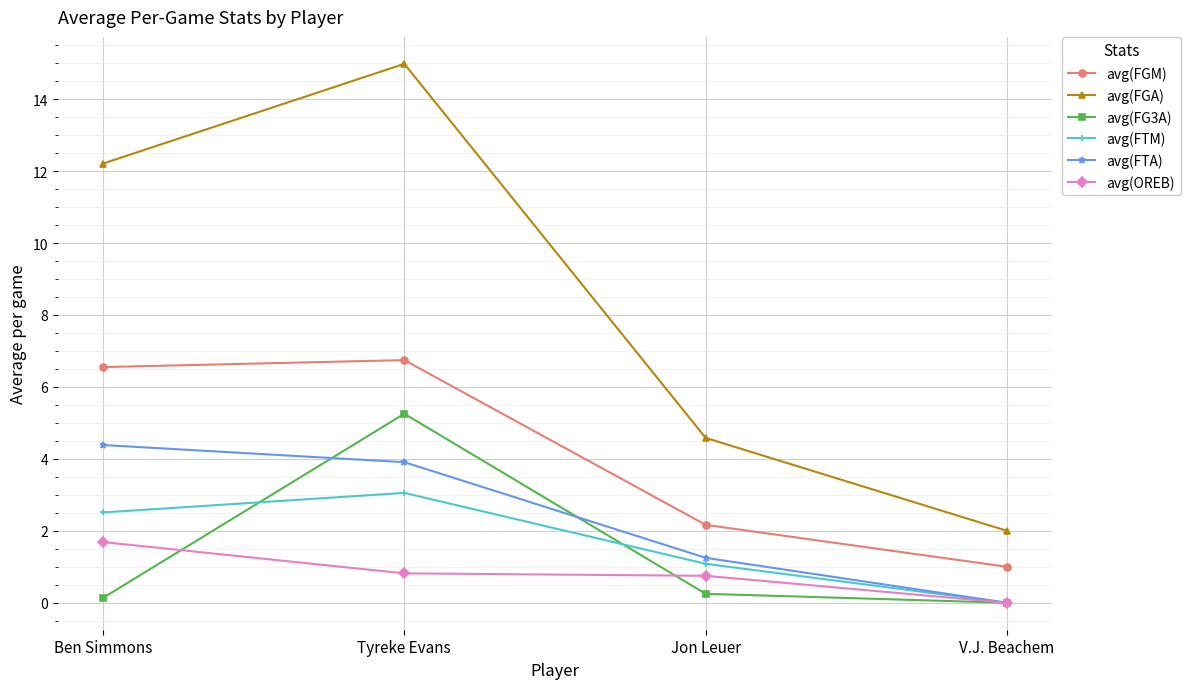

Which series changed the most between Jon Leuer and V.J. Beachem?

avg(FGA)